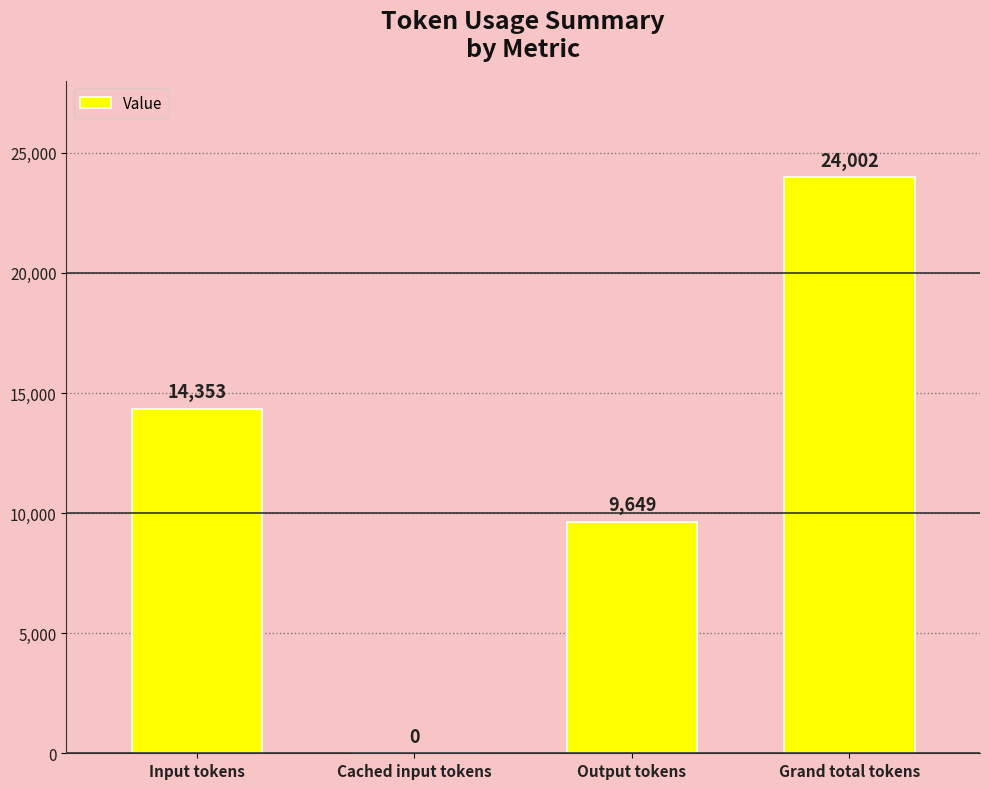

What is the approximate value at Input tokens, to the nearest 50?

14350